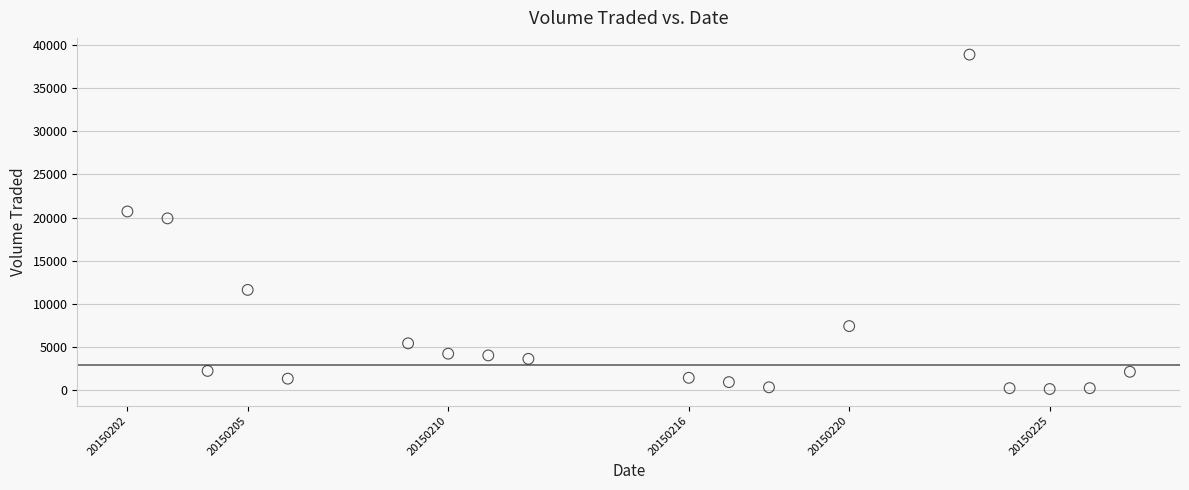

What is the range of Y values (max minus min)?

38800